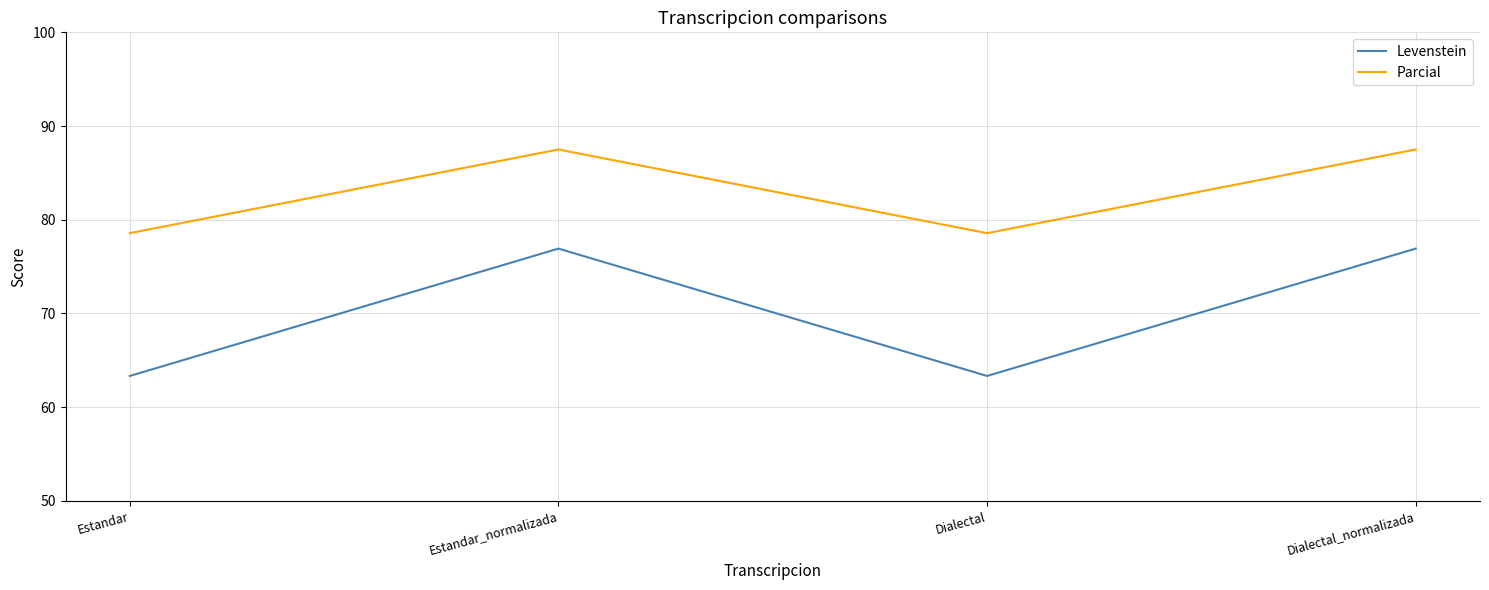

What position from the left is Estandar?

1